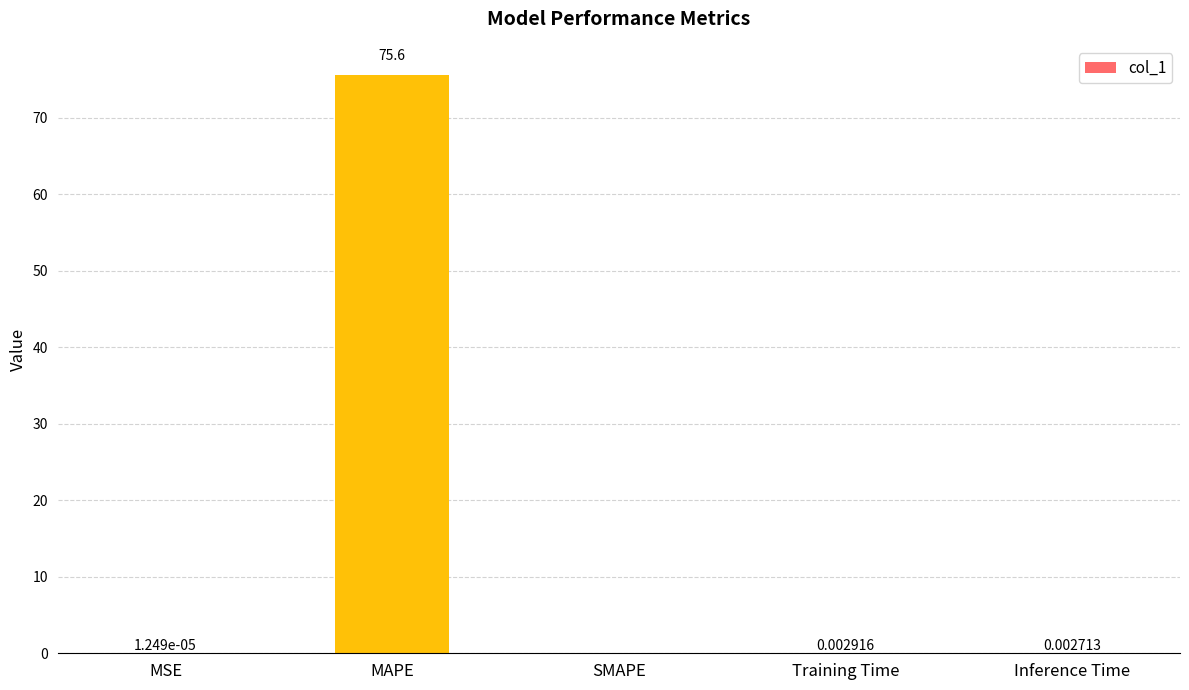

Which category has the highest value across all series?

MAPE